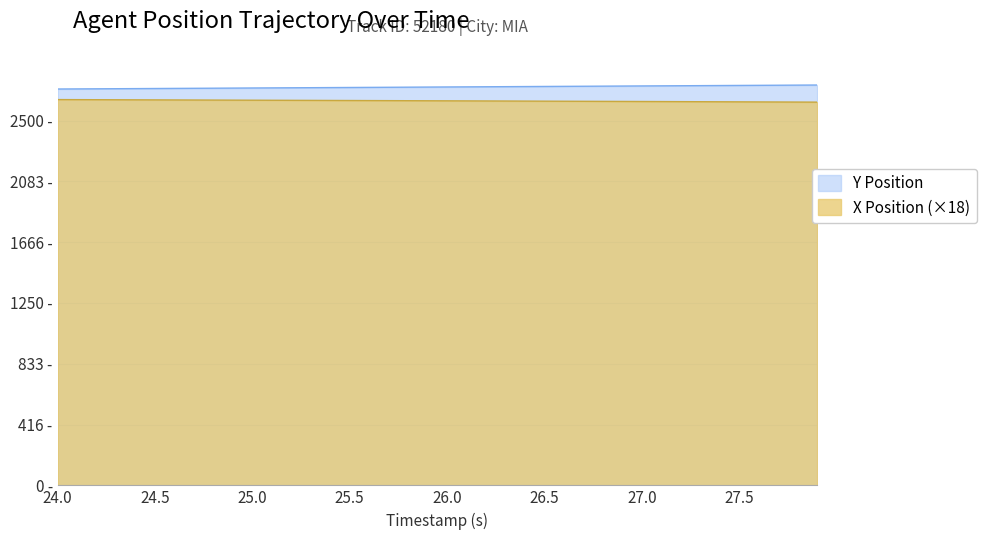

What is the sum of the Y Position values at 24.4 and 25.9?

5447.8